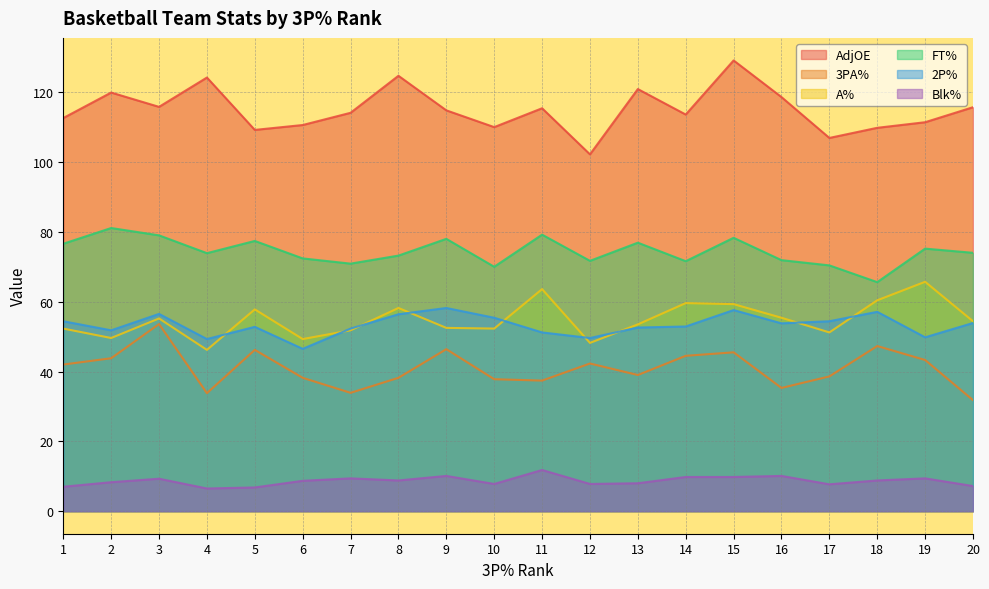

What is the average value of the A% series?

54.8